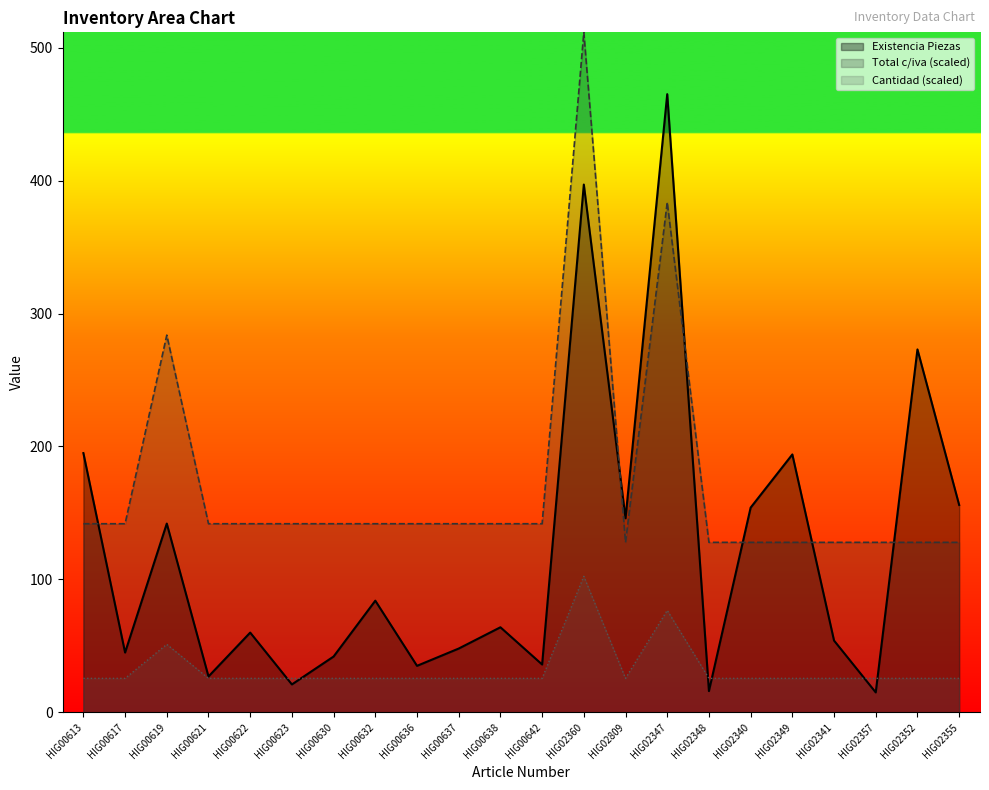

Which series ends up on top after the final intersection of Existencia Piezas and Total c/iva (scaled)?

Existencia Piezas